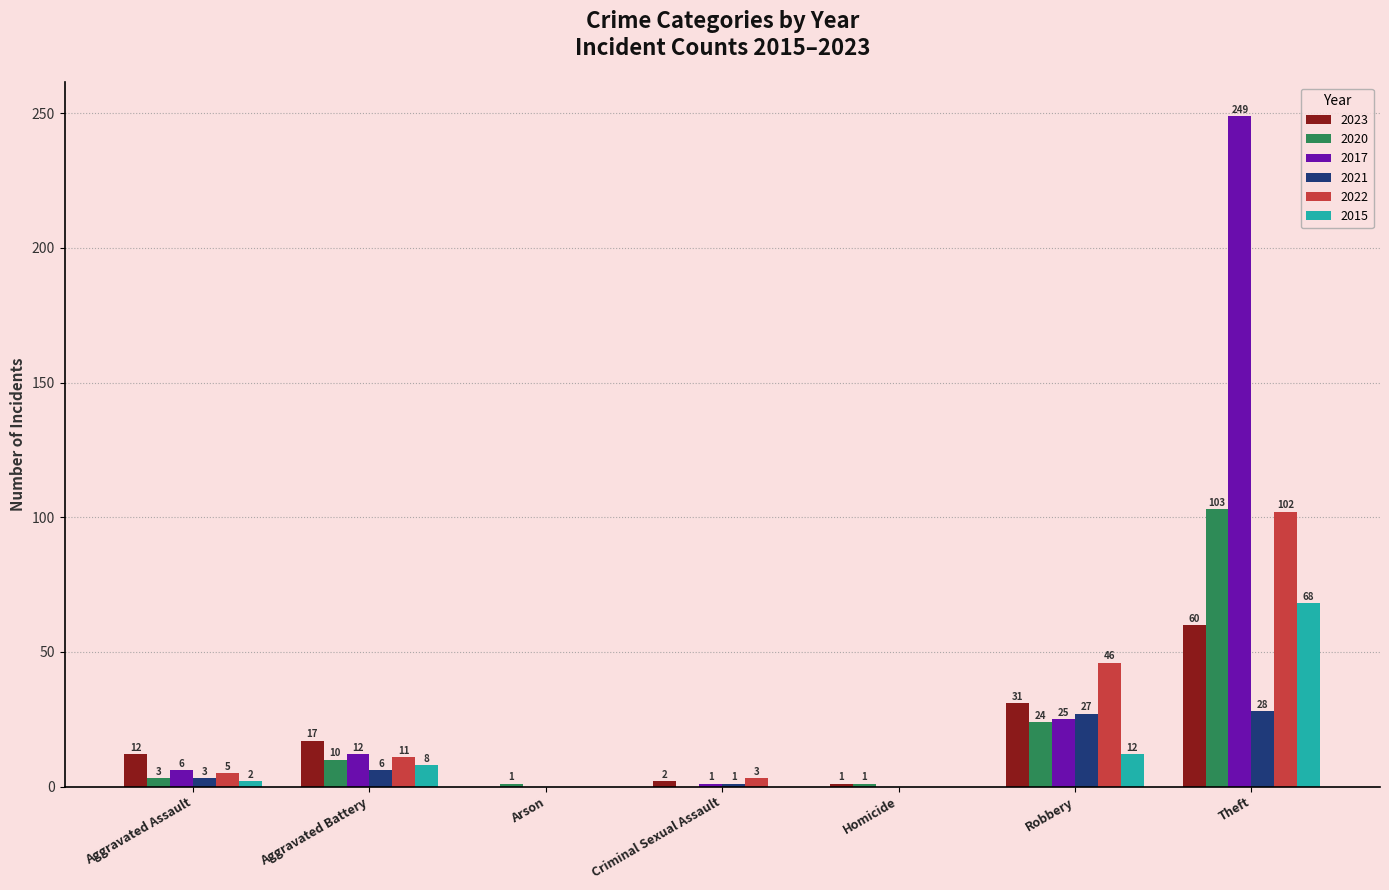

How many distinct data groups are displayed?

6